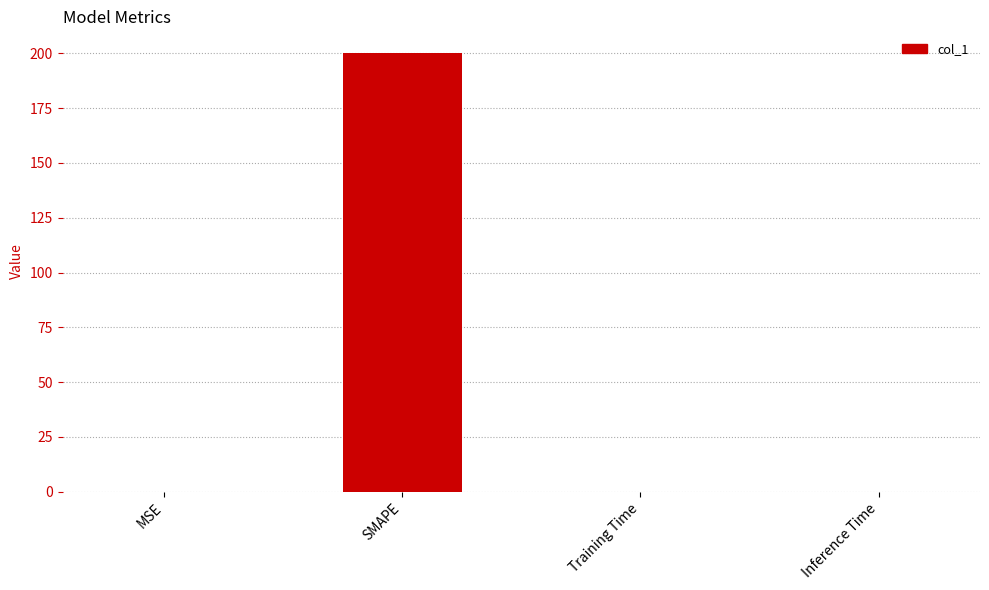

Between MSE and SMAPE, which is larger?

SMAPE